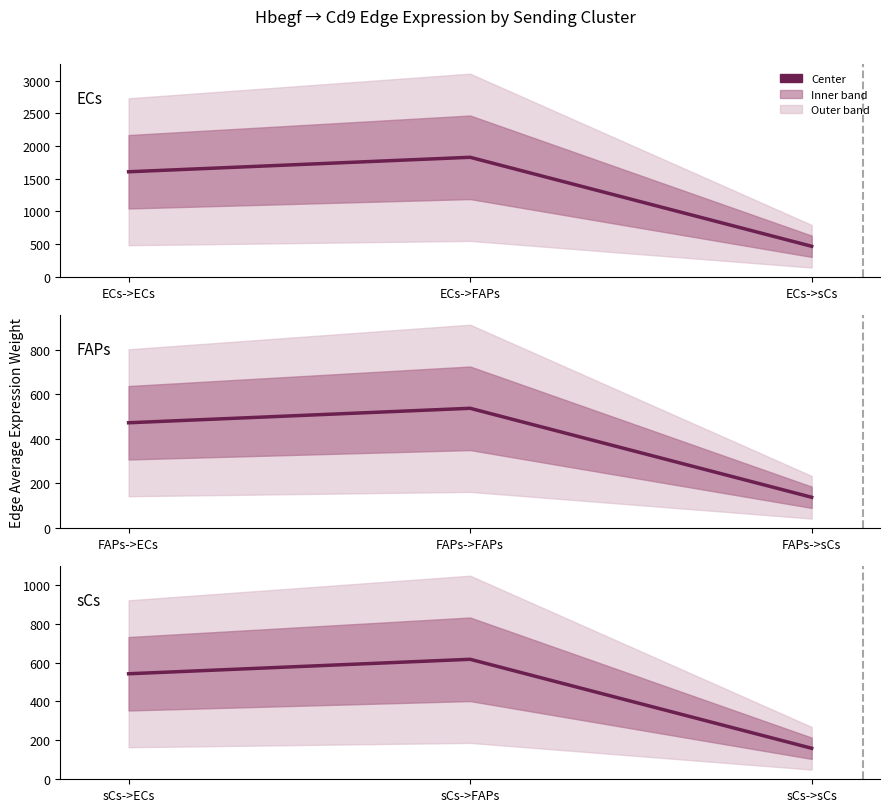

Is it true that ECs equals 2776.0 at ECs->FAPs?

False